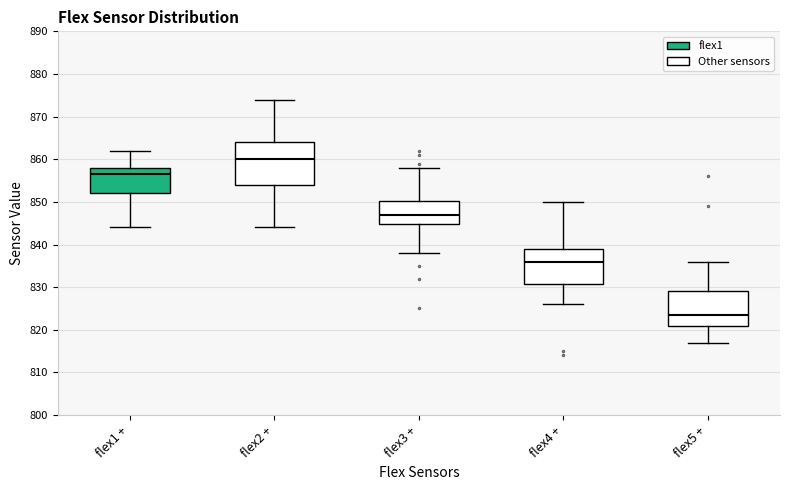

Which box is the tallest, from its lower edge to its upper edge?

flex2 +